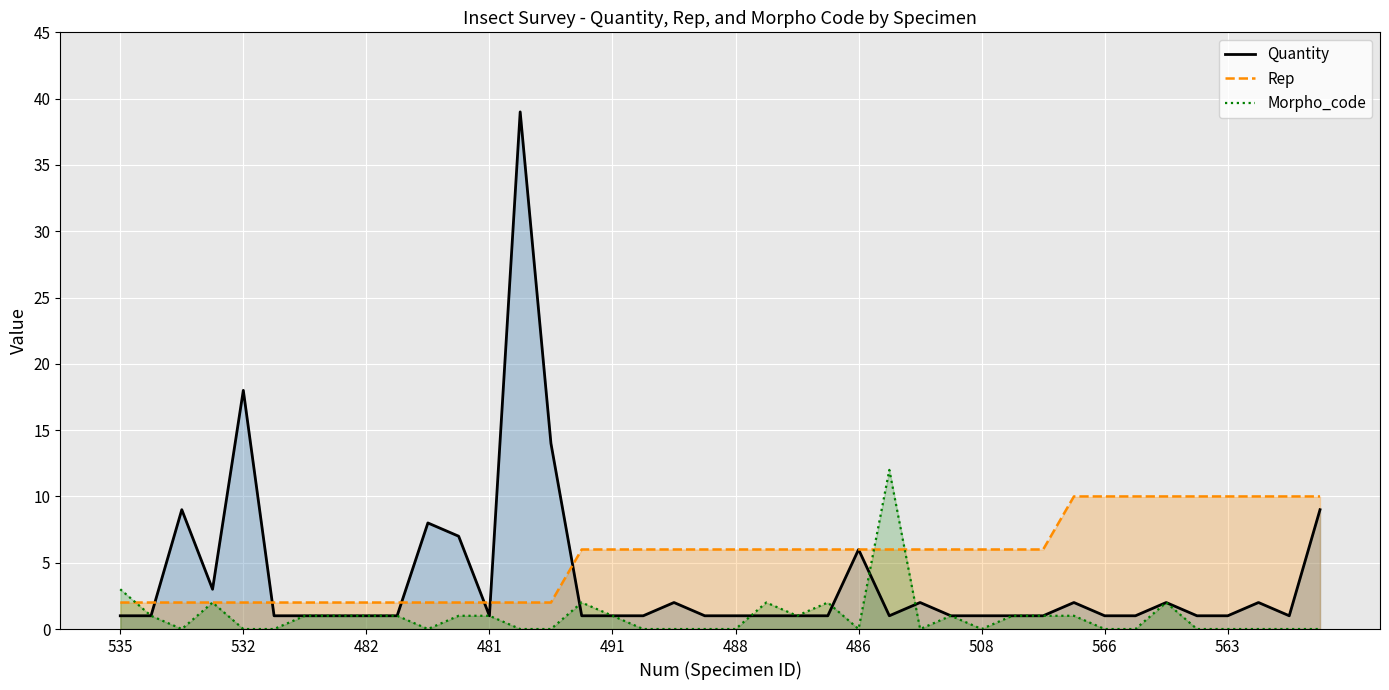

The Morpho_code series shows 0 at 563. True or false?

True